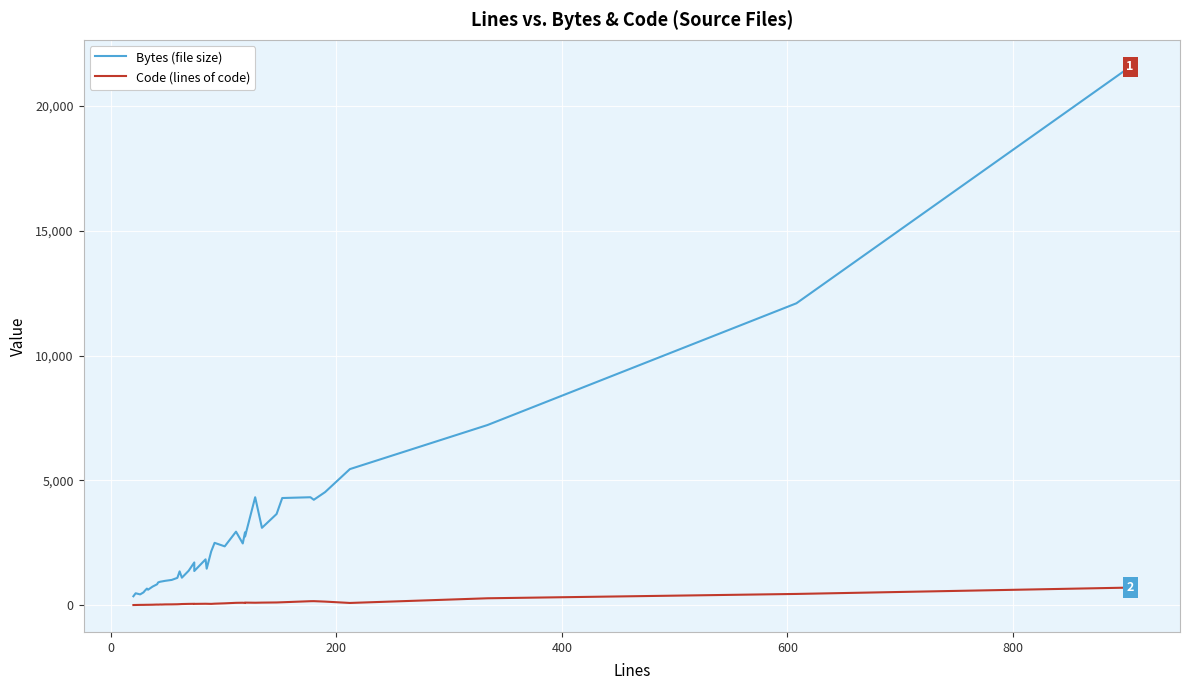

What is the total value across all series at 0?

504